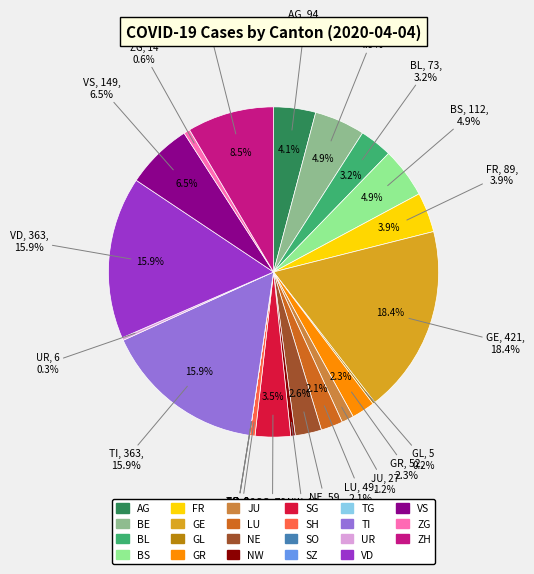

To the nearest percent, what is the difference between the VD and TG slice percentages?

16%